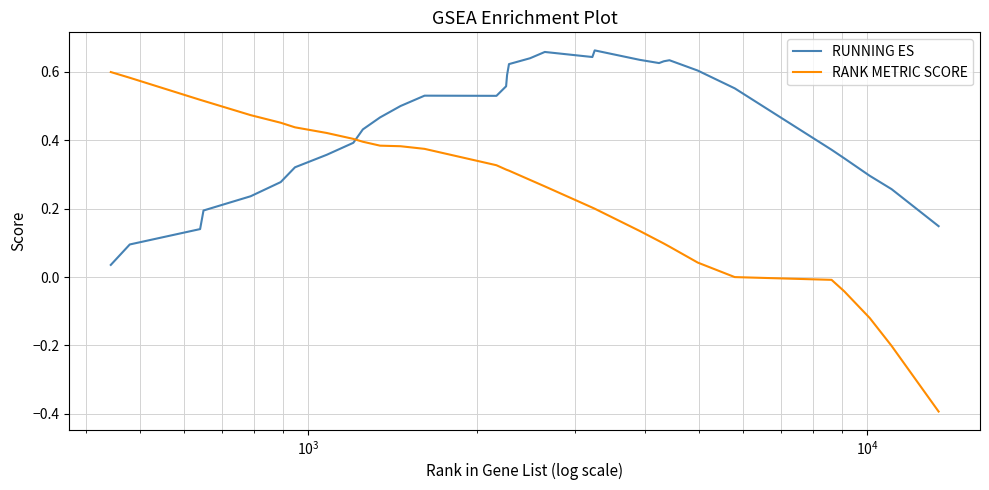

List the series in order of their peak value, highest first.

RUNNING ES, RANK METRIC SCORE